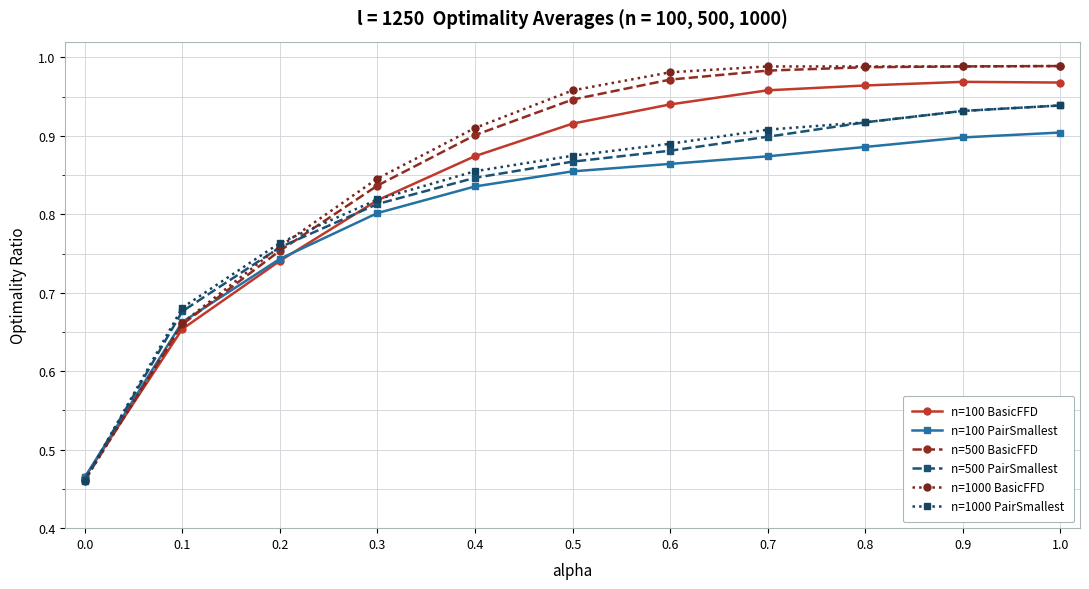

Does the chart have visible grid lines?

Yes